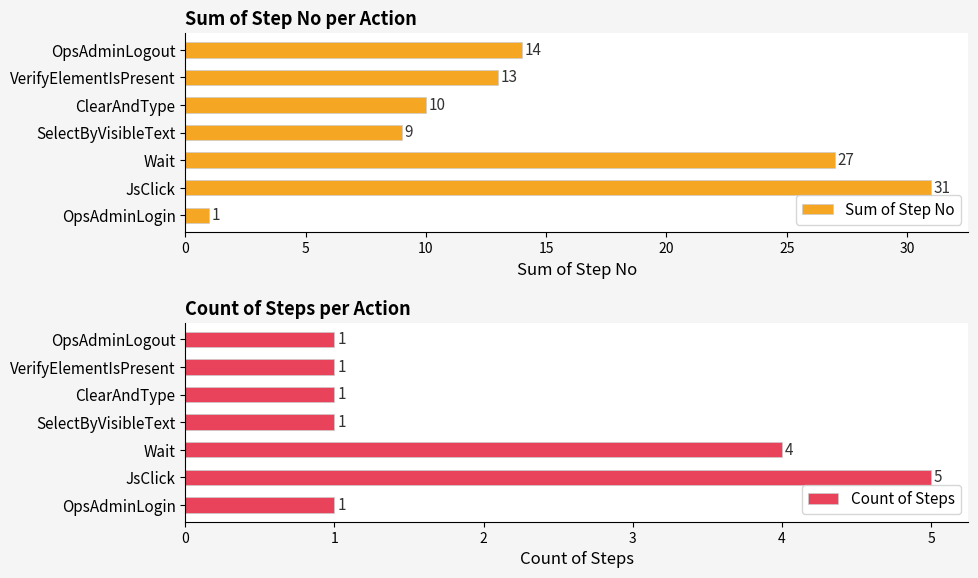

Reading left to right, list all the values displayed in this chart.

Sum of Step No: 1	31	27	9	10	13	14
Count of Steps: 1	5	4	1	1	1	1